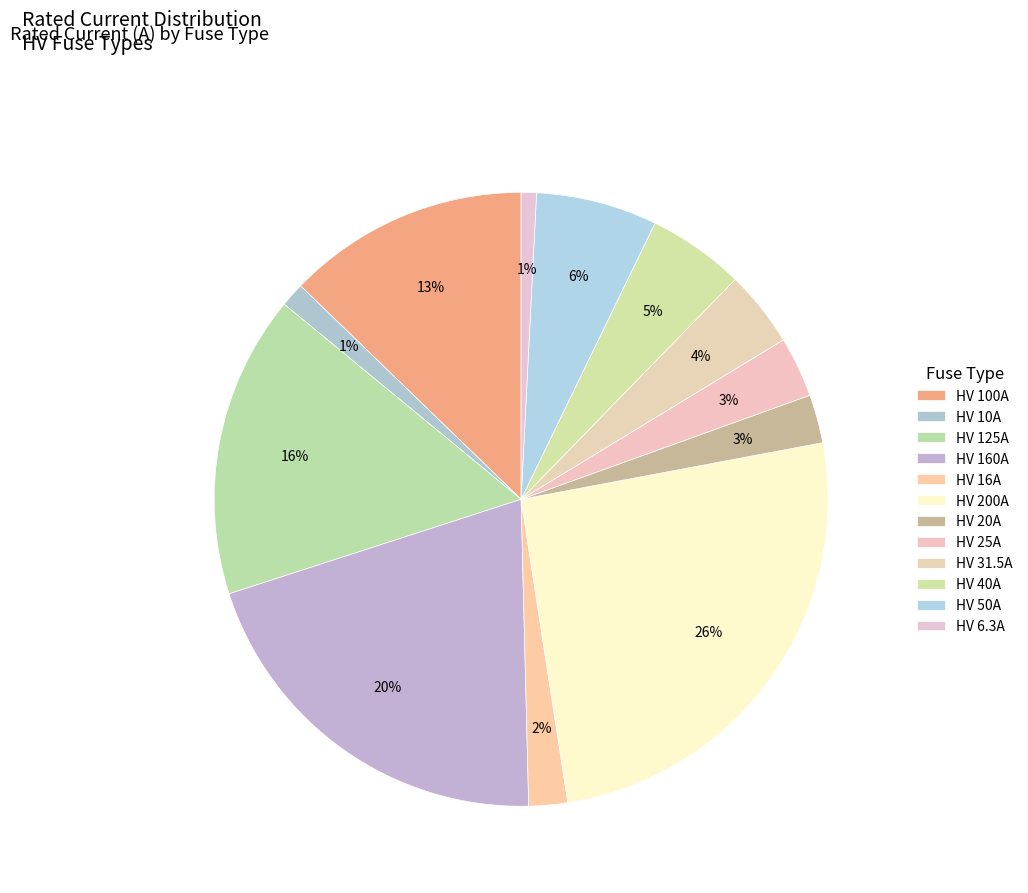

Combined, do HV 125A and HV 50A account for over 50%?

No